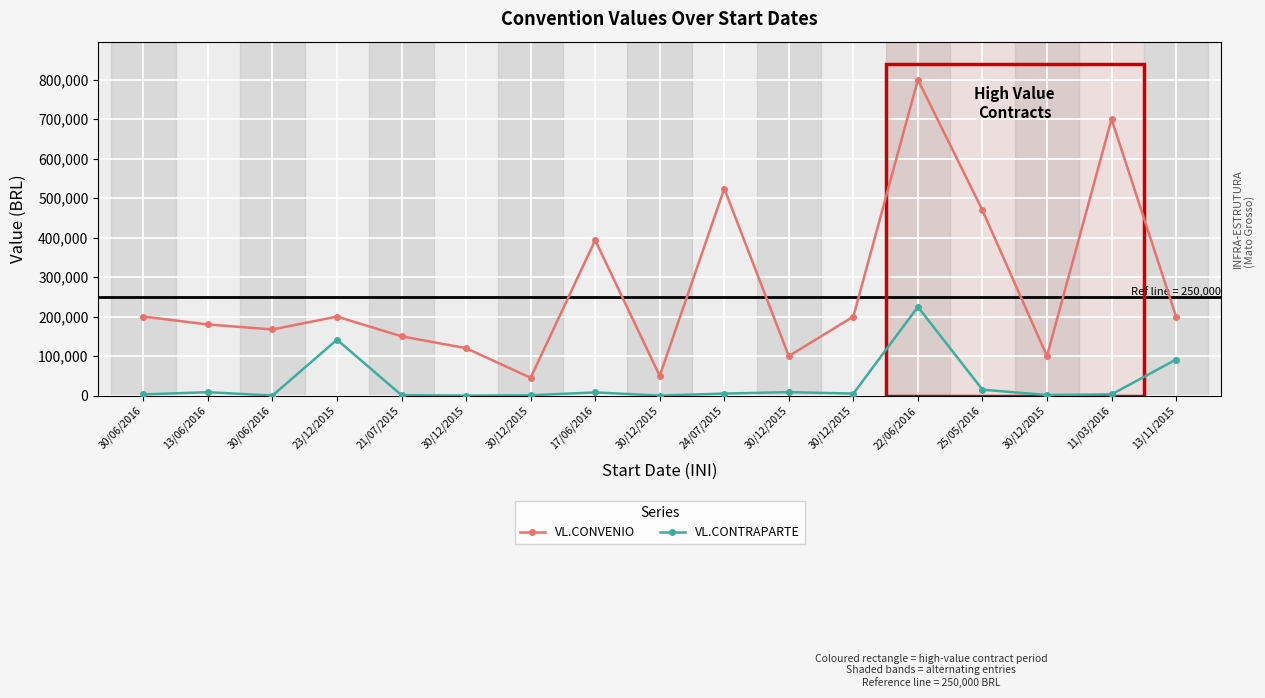

Where is the first local maximum for VL.CONVENIO?

23/12/2015